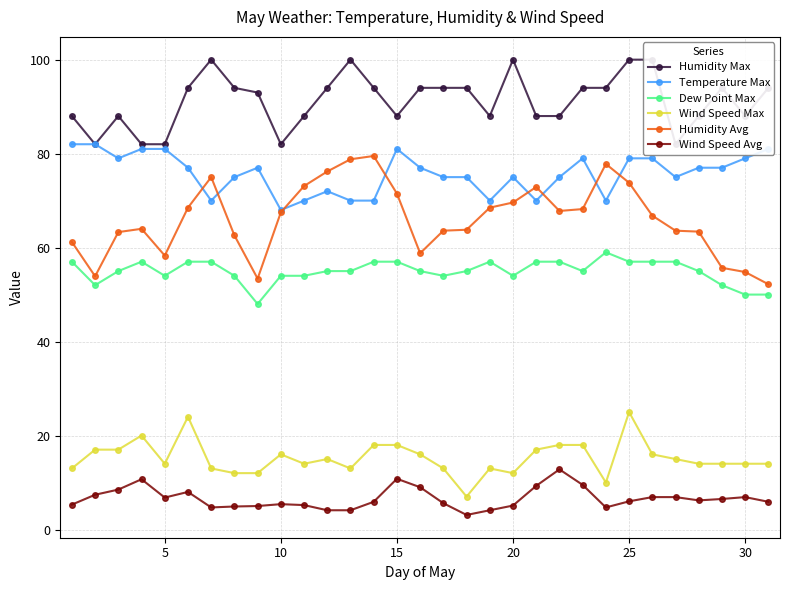

The Wind Speed Max series shows 16.0 at 10. True or false?

True